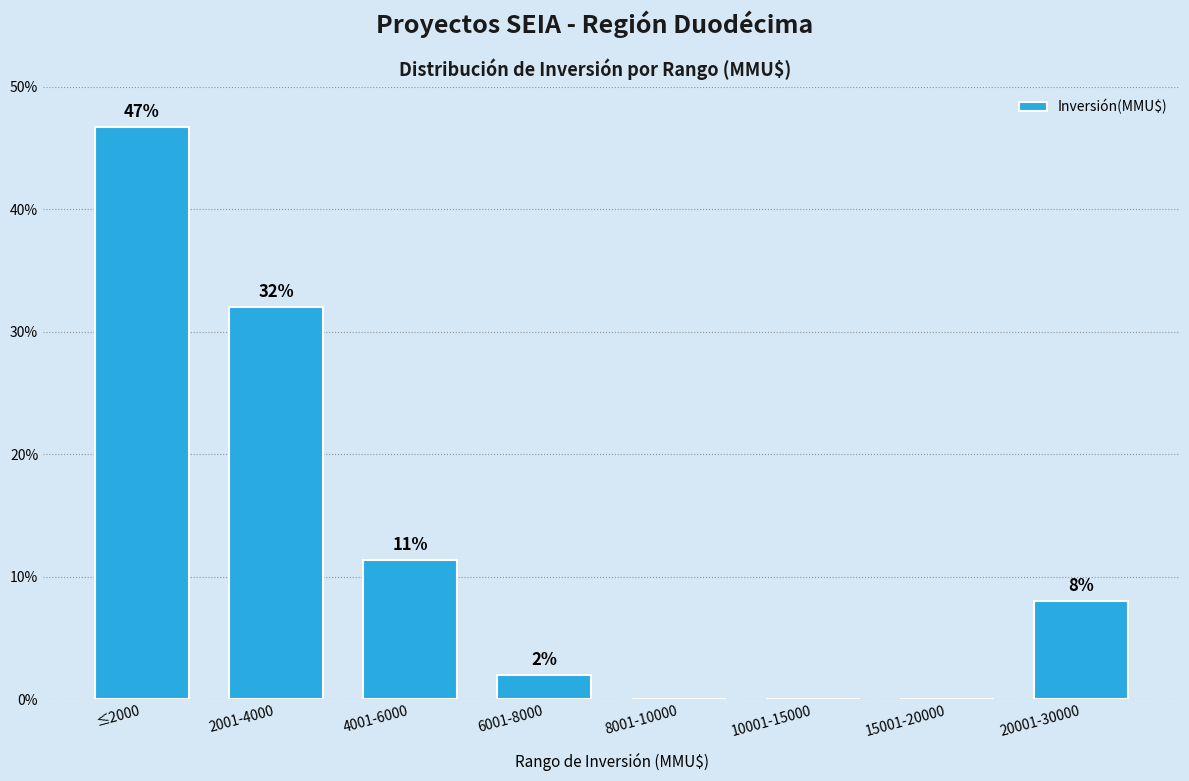

What is the greatest value displayed?

46.7